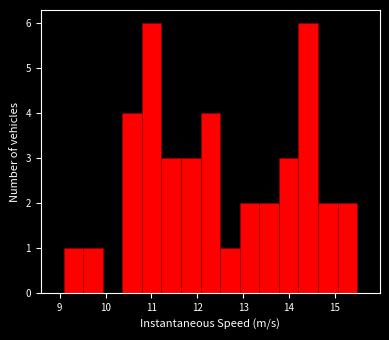

Reading left to right, list every bar in this chart as the range it spans on the x-axis followed by its height. Neither the bar edges nor the heights are printed on the chart, so give them approximately, as read against the axes.

9.1 to 9.5: 1
9.5 to 9.9: 1
9.9 to 10.4: 0
10.4 to 10.8: 4
10.8 to 11.2: 6
11.2 to 11.6: 3
11.6 to 12.1: 3
12.1 to 12.5: 4
12.5 to 12.9: 1
12.9 to 13.4: 2
13.4 to 13.8: 2
13.8 to 14.2: 3
14.2 to 14.6: 6
14.6 to 15.1: 2
15.1 to 15.5: 2